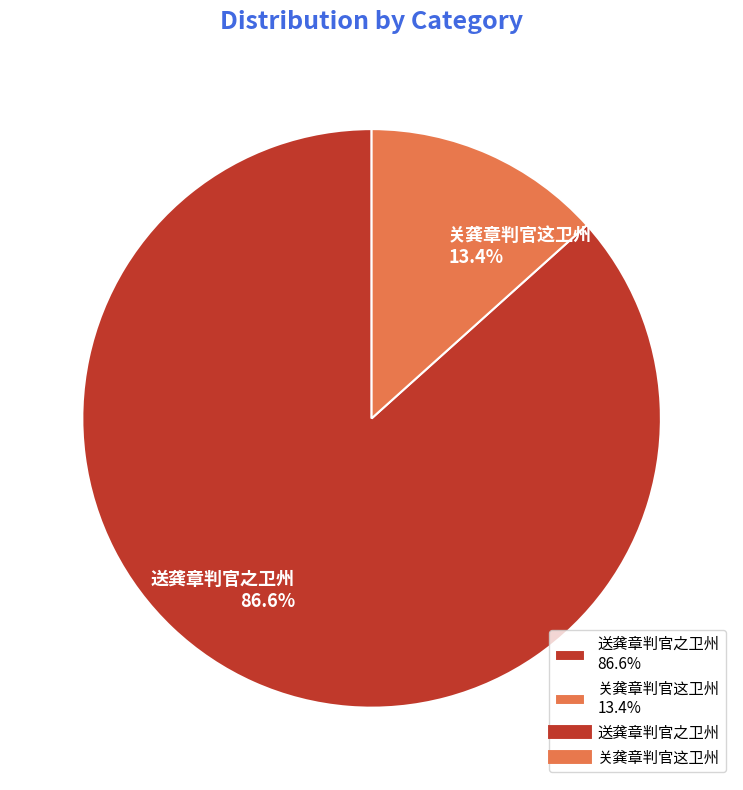

Which category accounts for the majority?

送龚章判官之卫州